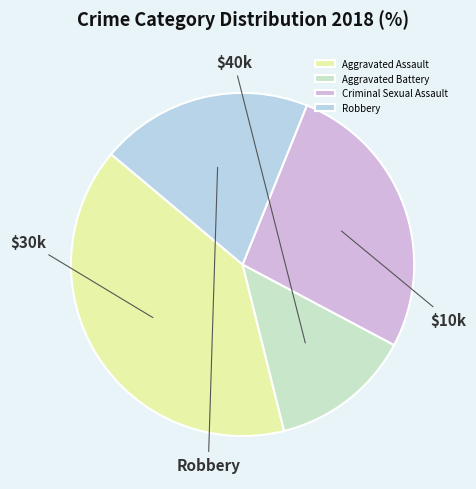

To the nearest percent, what portion does Aggravated Assault represent?

40%